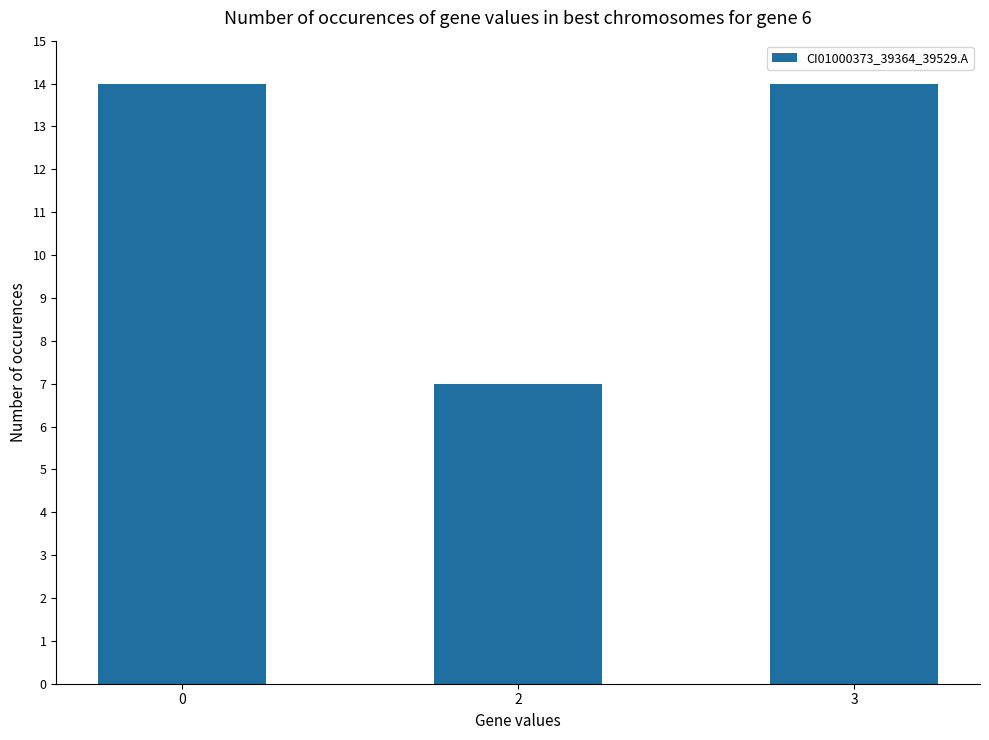

The value at 3 is 7. True or false?

False